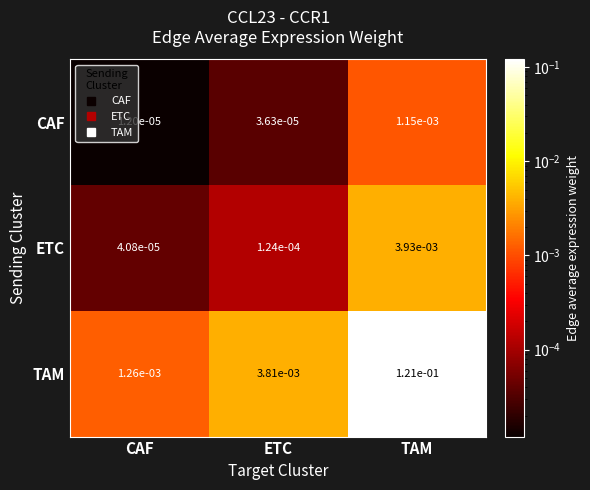

Which series changed the most between CAF and ETC?

TAM